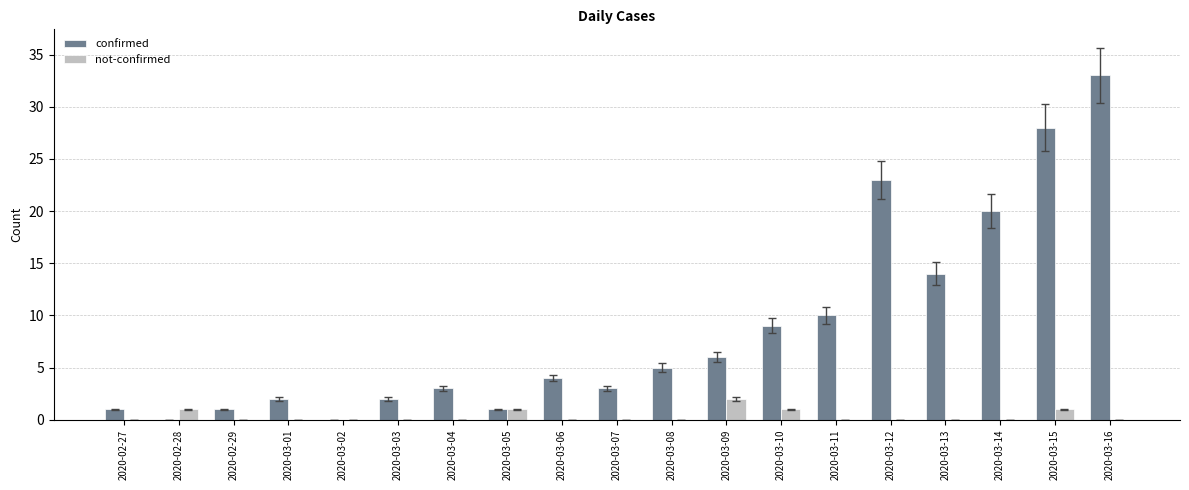

At which label does not-confirmed reach its peak?

2020-03-09